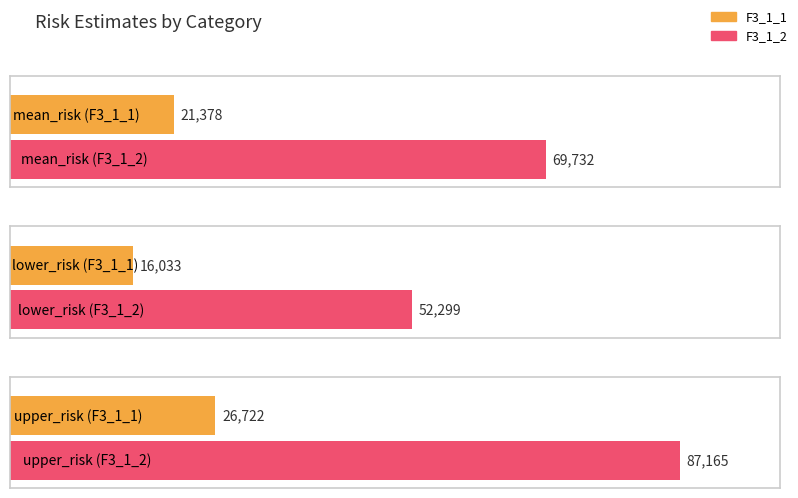

Is it true that F3_1_2 equals 69732.3 at mean_risk?

True